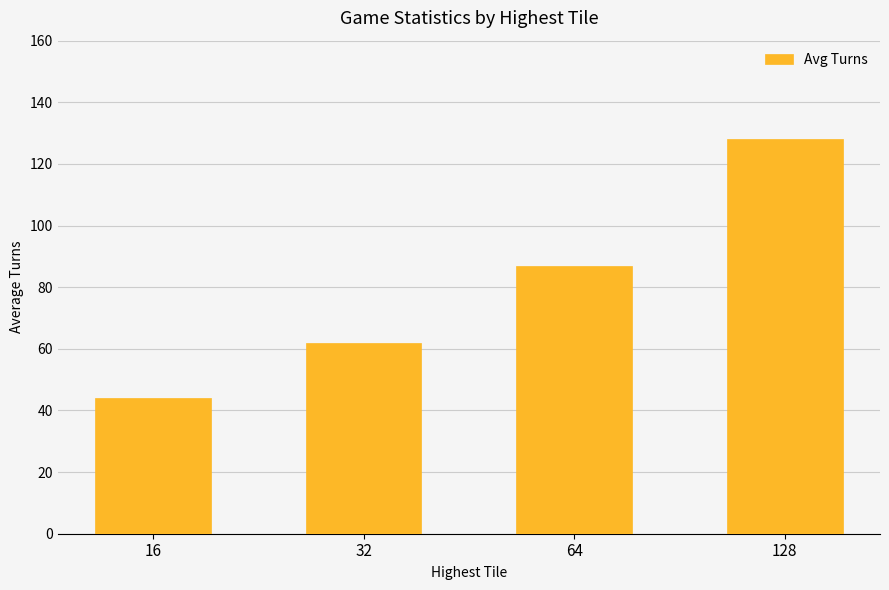

How many values are below 86?

2